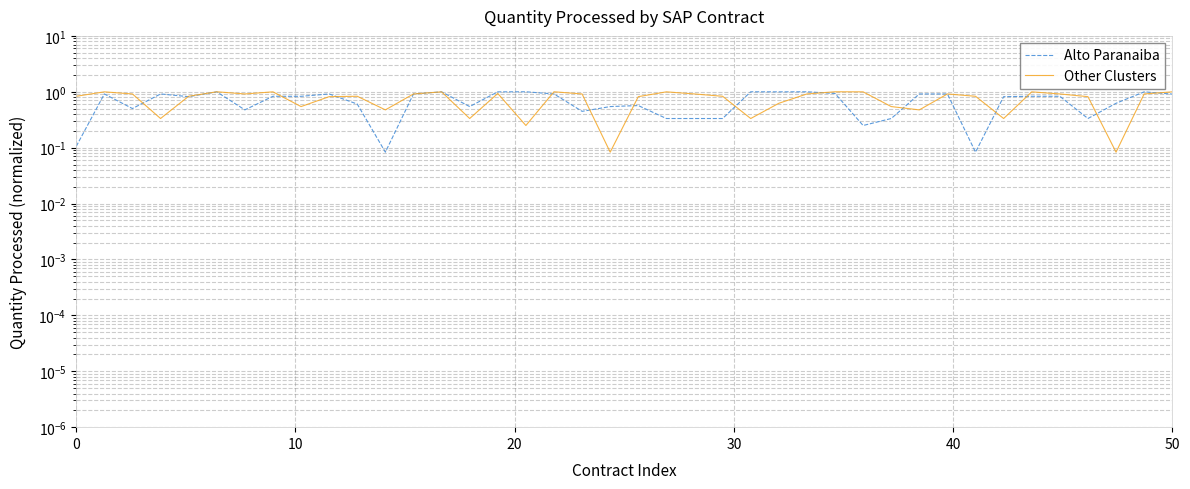

What is the spread (max minus min) of values at 0?

0.7